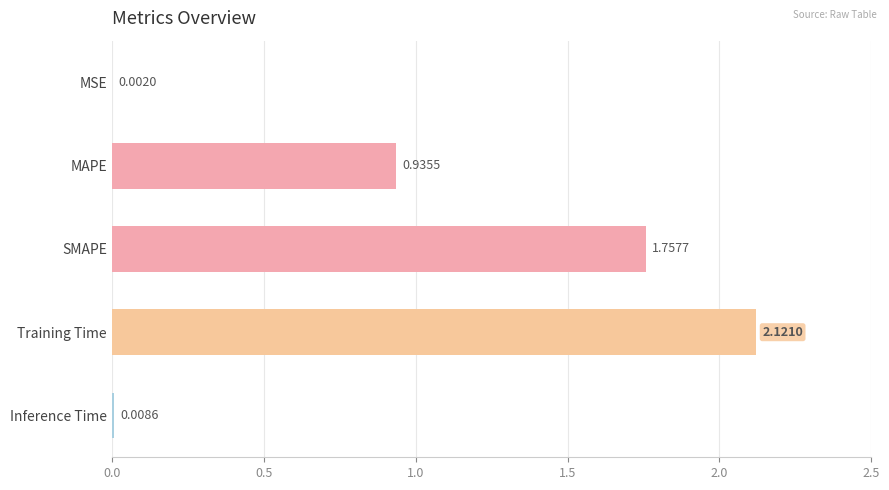

Which category has the highest value across all series?

Training Time